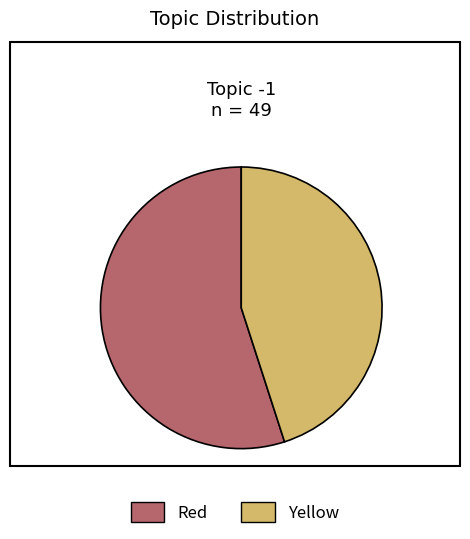

Rank the categories by value from highest to lowest.

Red, Yellow